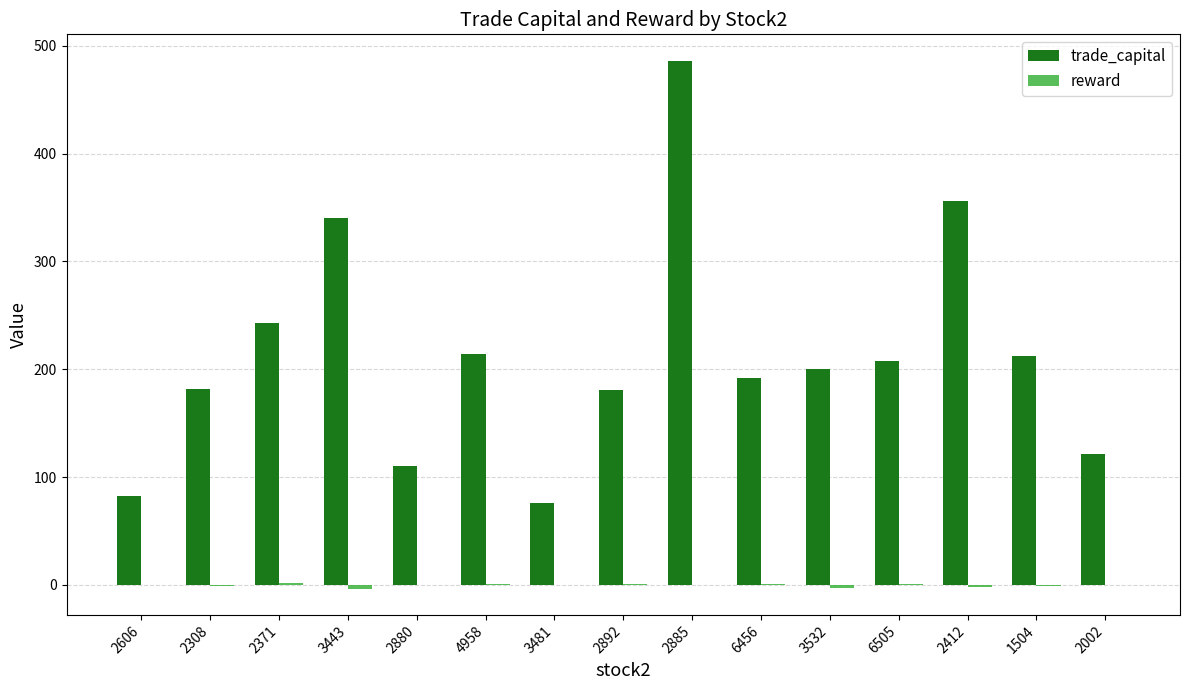

Is it true that trade_capital equals 180.8 at 2892?

True